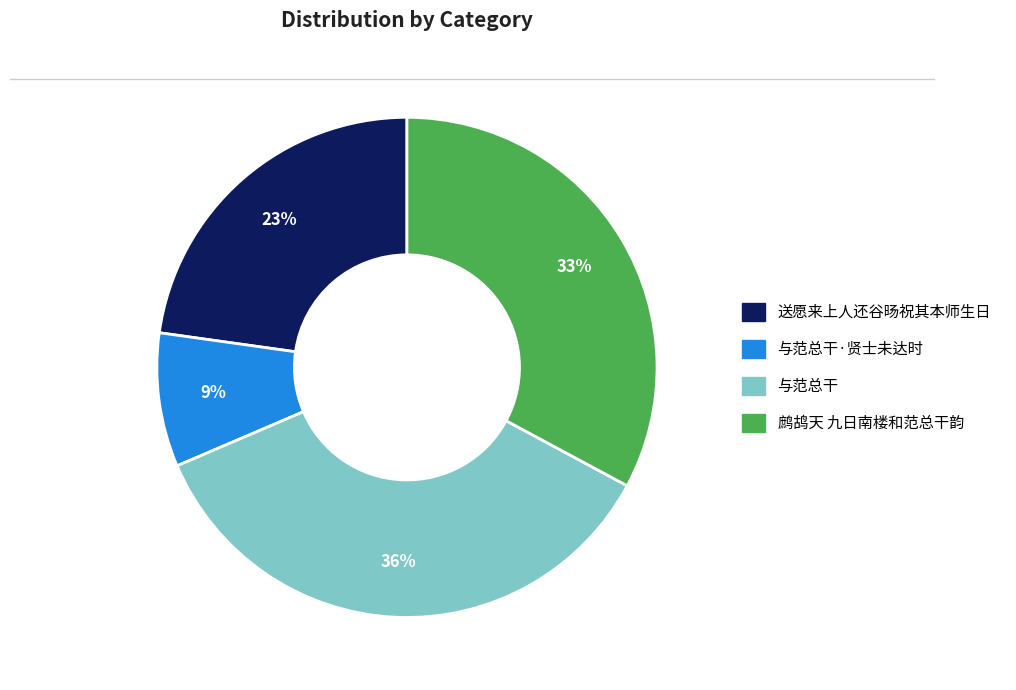

Is there a majority slice in this chart?

No